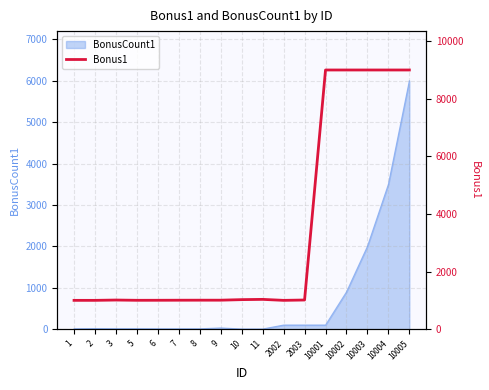

How many interior local valleys (lower than both neighbors) does the data have?

2